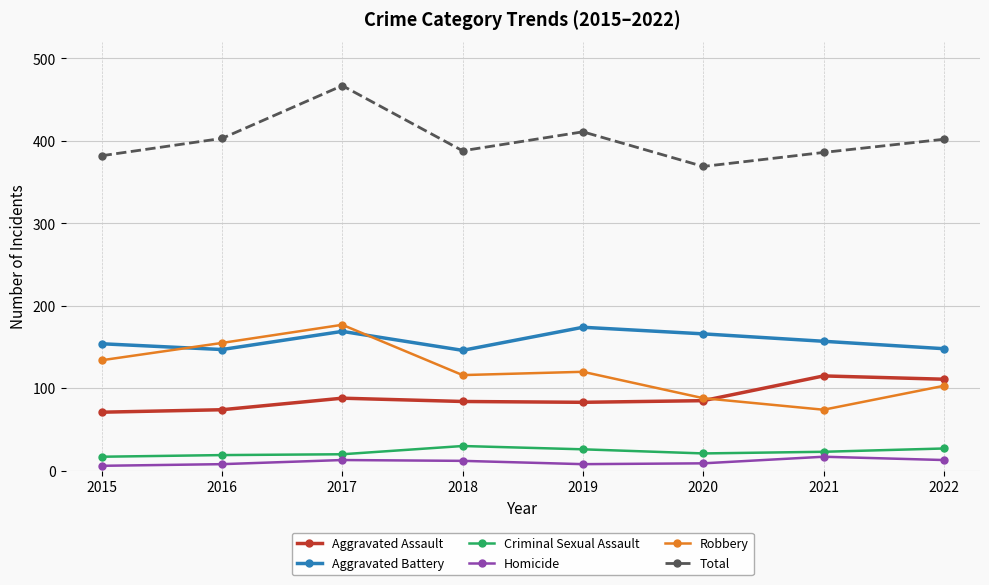

What is the maximum value for Aggravated Battery?

174